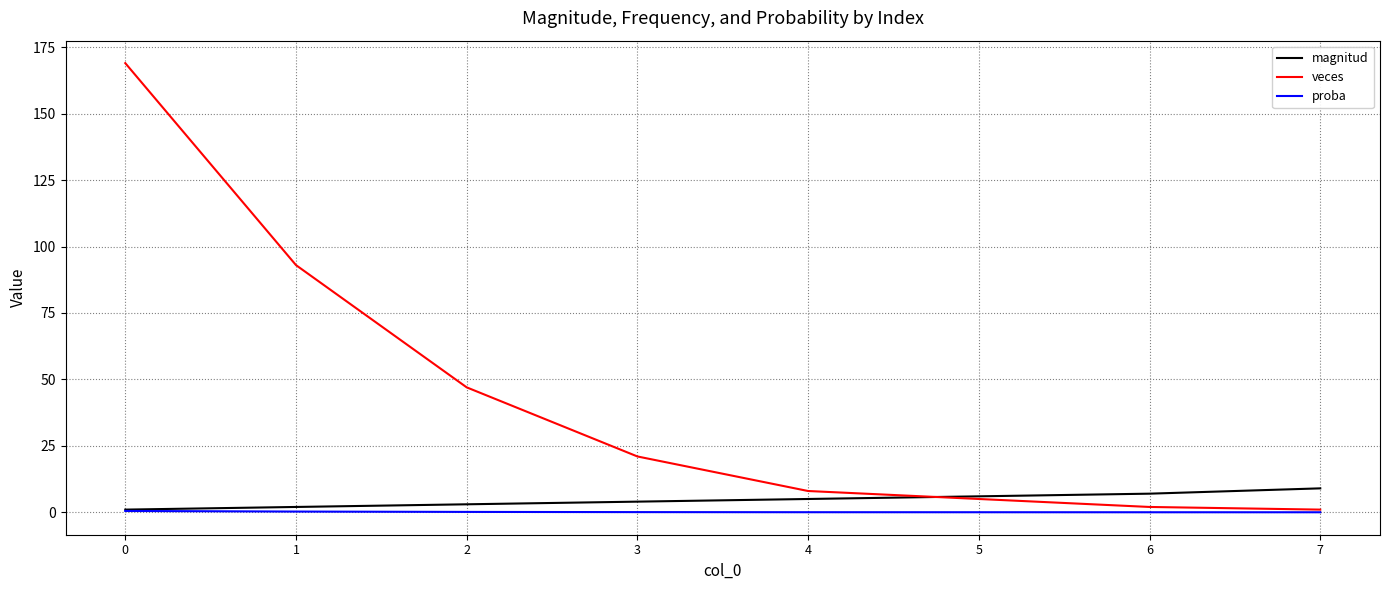

How many lines are shown in the chart?

3